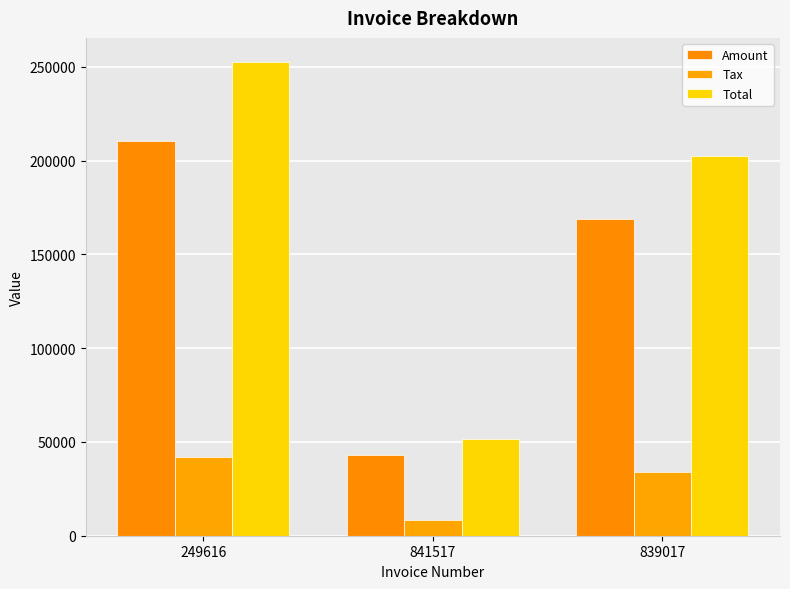

Reading right to left, extract all data points from this chart.

Amount: 168674.0	43148.0	210704.0
Tax: 33734.8	8629.6	42140.8
Total: 202409.0	51777.6	252845.0